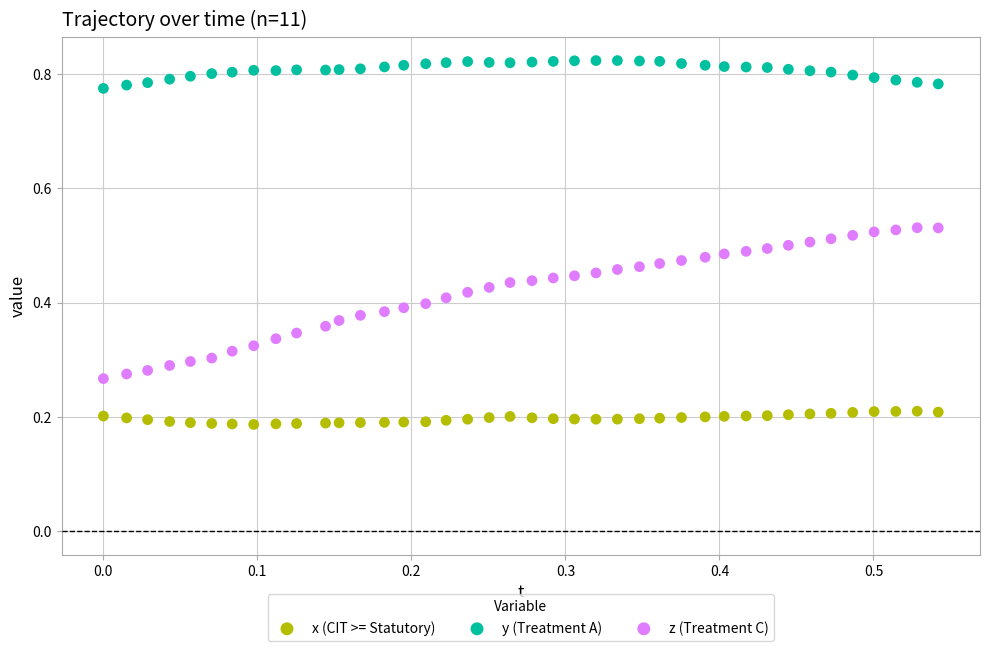

Across all data points, what is the range of Y values (max minus min)?

0.6